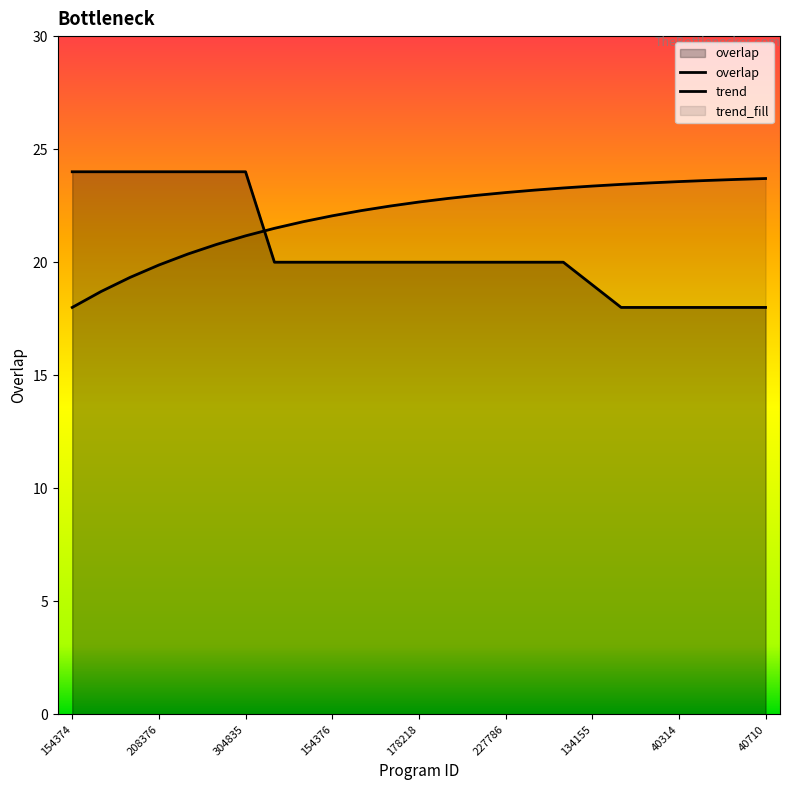

What is the difference between the second highest and second lowest values?

6